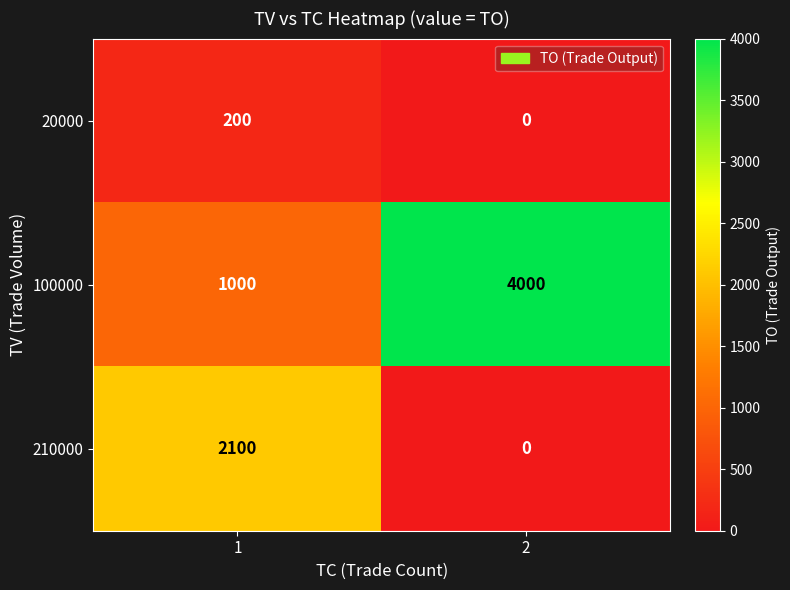

At 1, list the series in order from largest to smallest.

210000, 100000, 20000